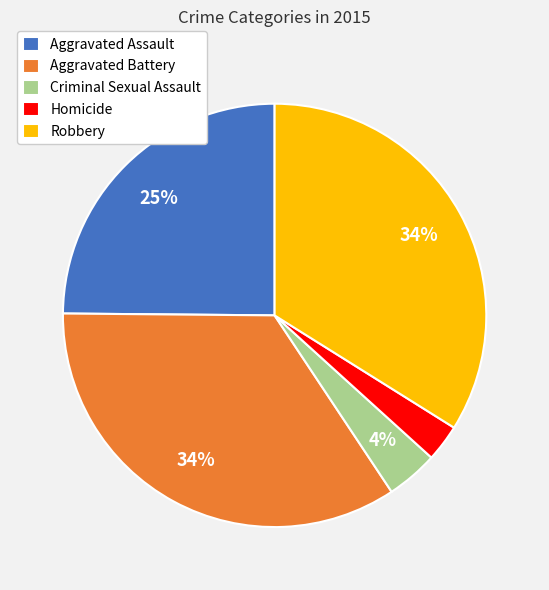

Between Aggravated Assault and Homicide, which is larger?

Aggravated Assault